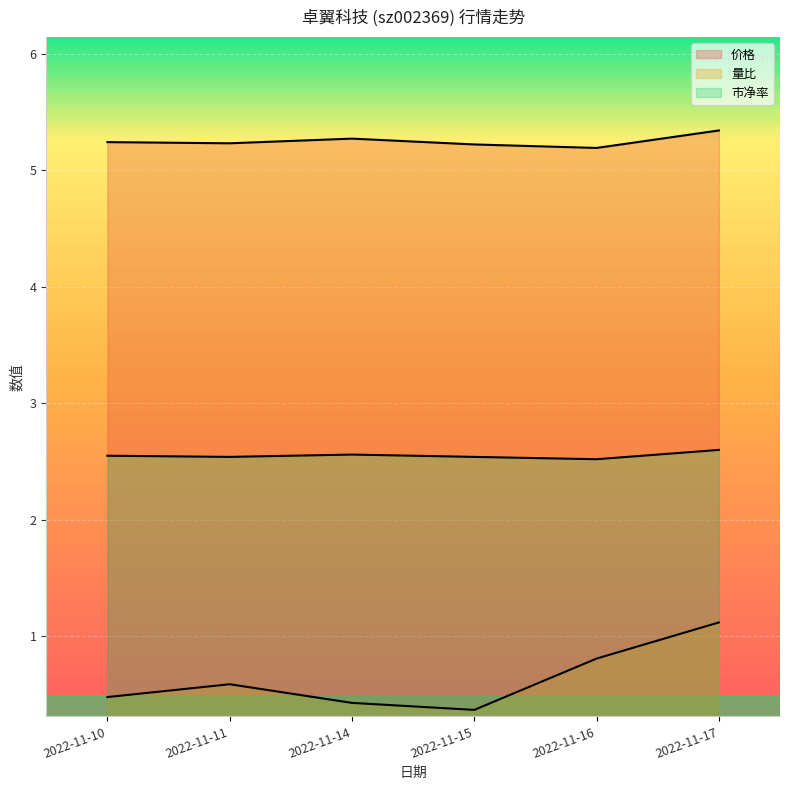

What is the average value of the 价格 series?

5.2